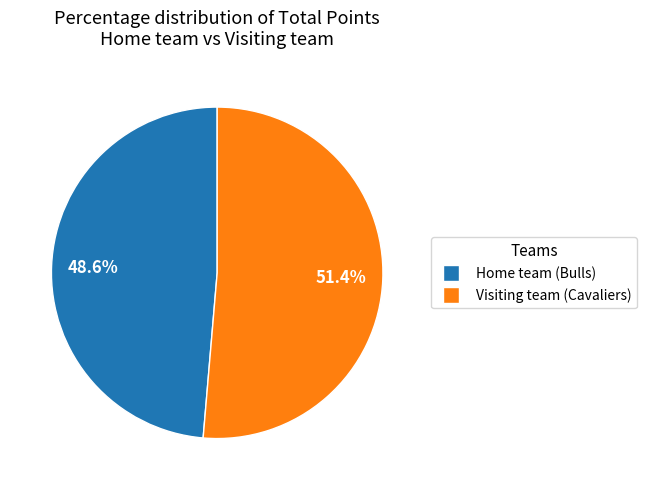

Which has a higher value, Home team (Bulls) or Visiting team (Cavaliers)?

Visiting team (Cavaliers)